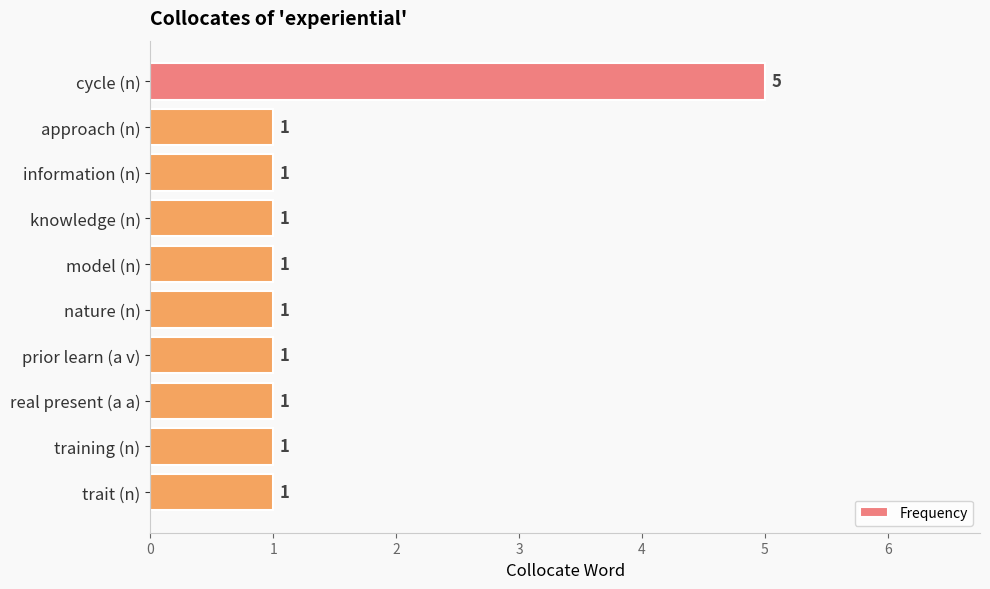

Approximately how many times larger is the value at real present (a a) compared to trait (n)?

1.0